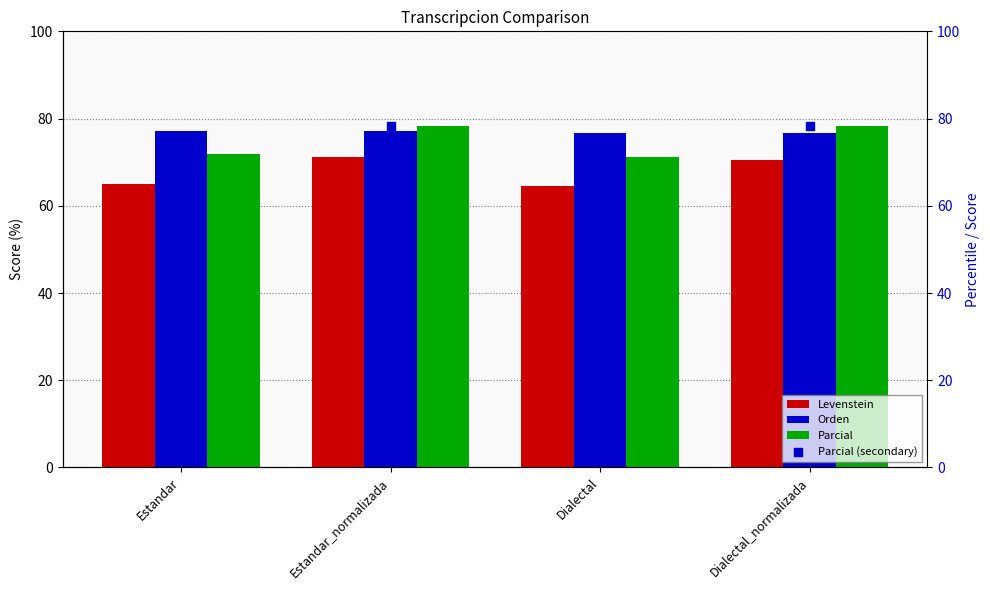

What are all the series names shown in the legend?

Levenstein, Orden, Parcial, Parcial (secondary)